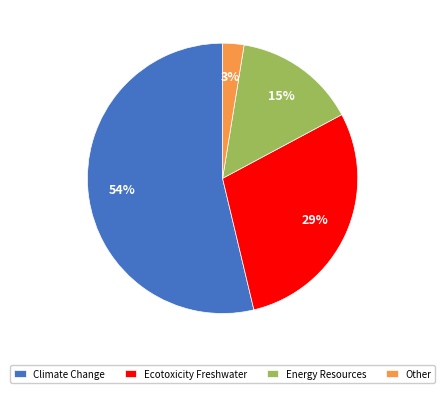

Rank the categories by value from lowest to highest.

Other, Energy Resources, Ecotoxicity Freshwater, Climate Change